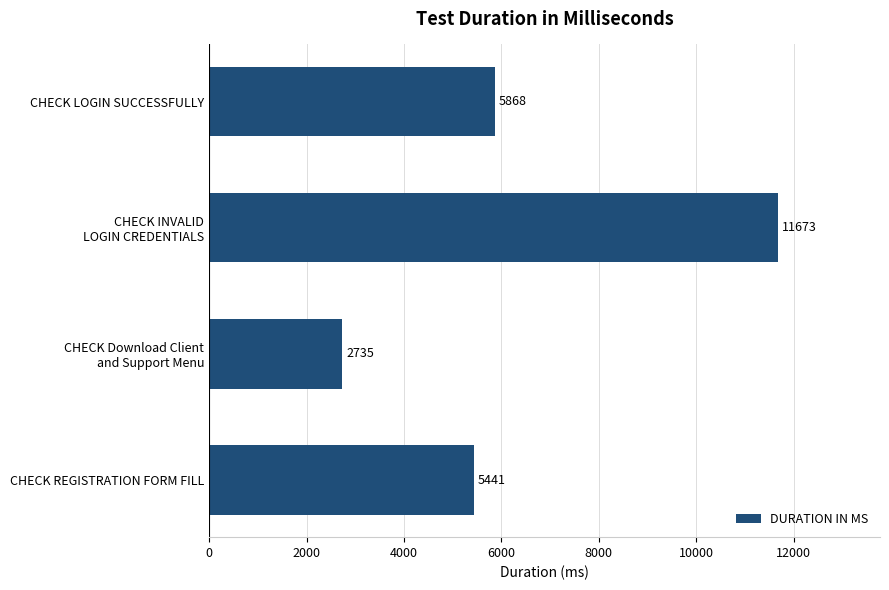

At which category does the chart reach its peak across all series?

CHECK INVALID
LOGIN CREDENTIALS